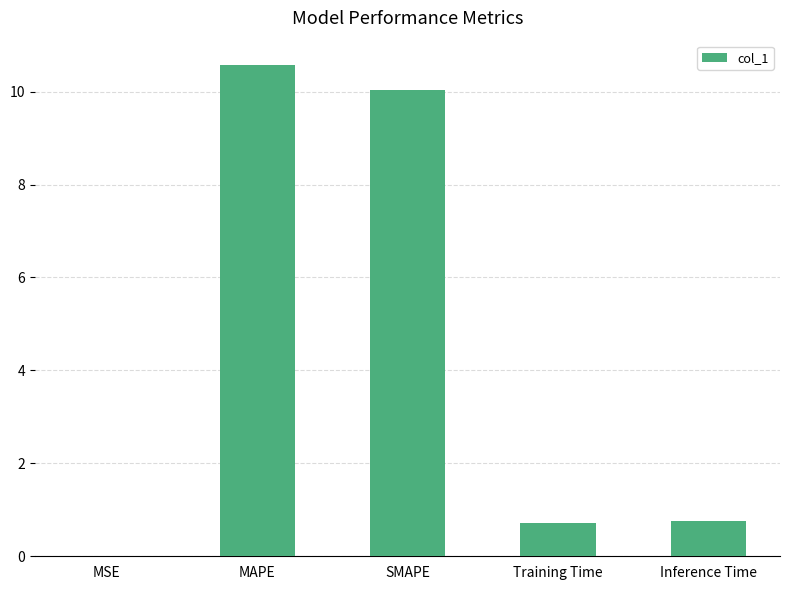

Which has a higher value, MSE or Training Time?

Training Time